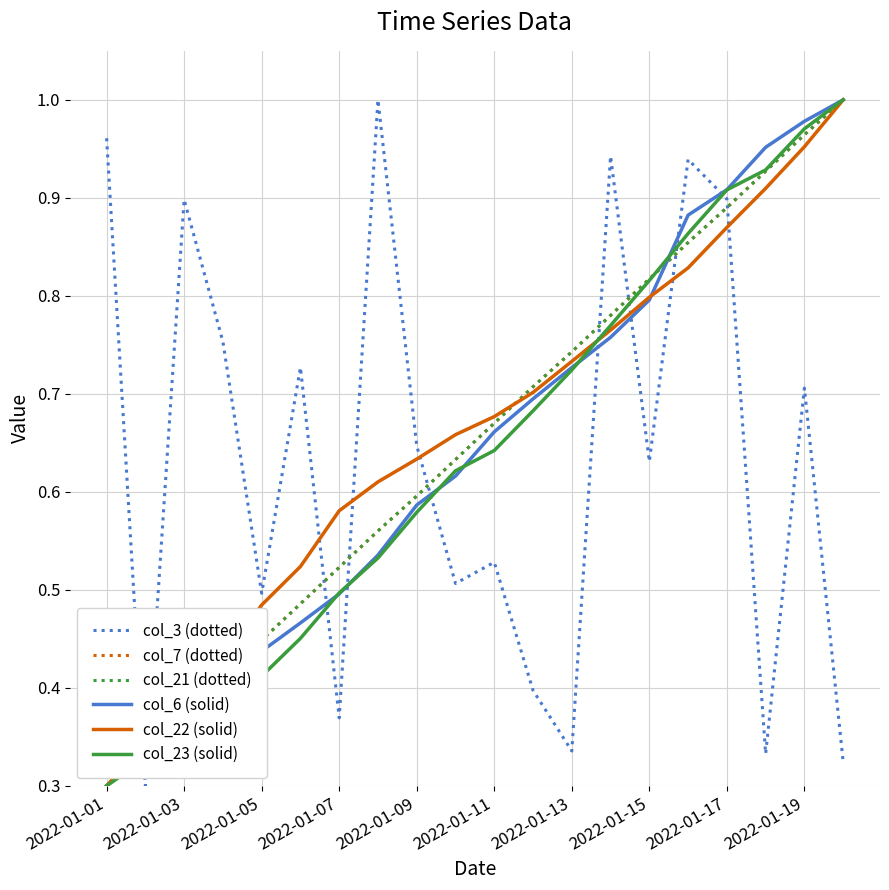

At which category is the sum across all series the highest?

2022-01-19